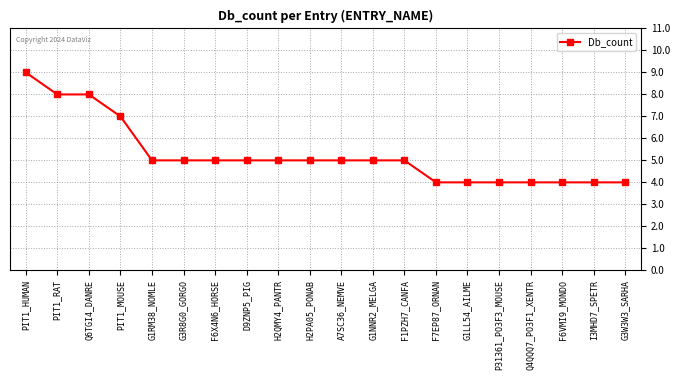

The value at G3R8G0_GORGO is 9. True or false?

False